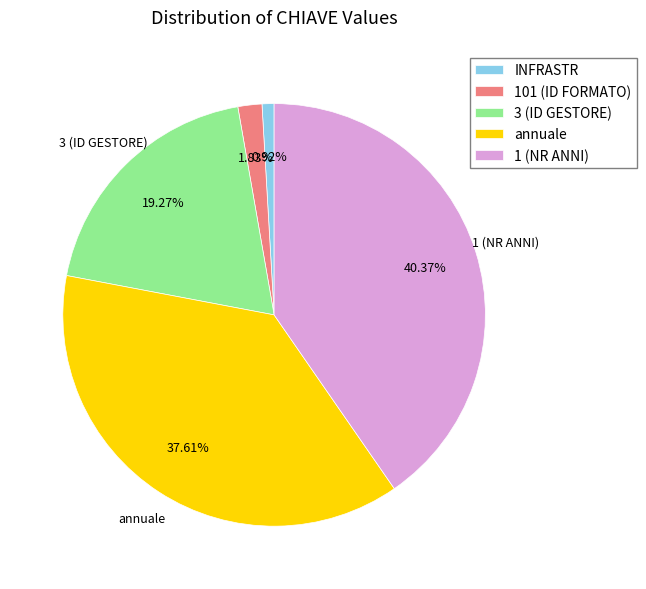

Is there a majority slice in this chart?

No